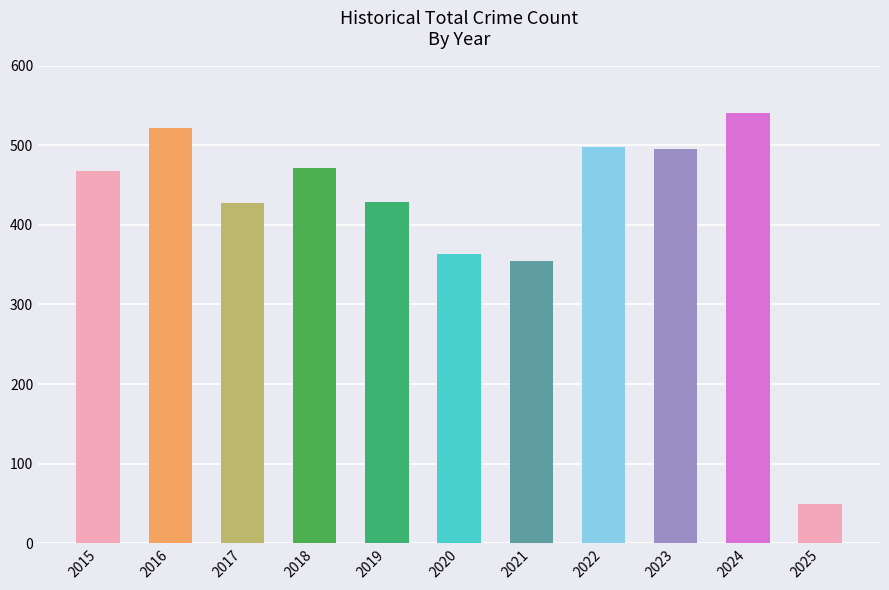

Approximately how many times larger is the value at 2017 compared to 2018?

0.9